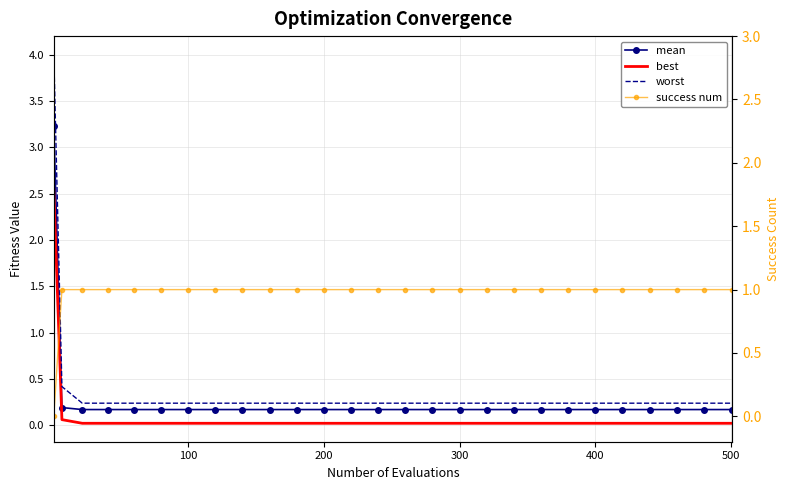

Which series has the largest range (max minus min)?

worst